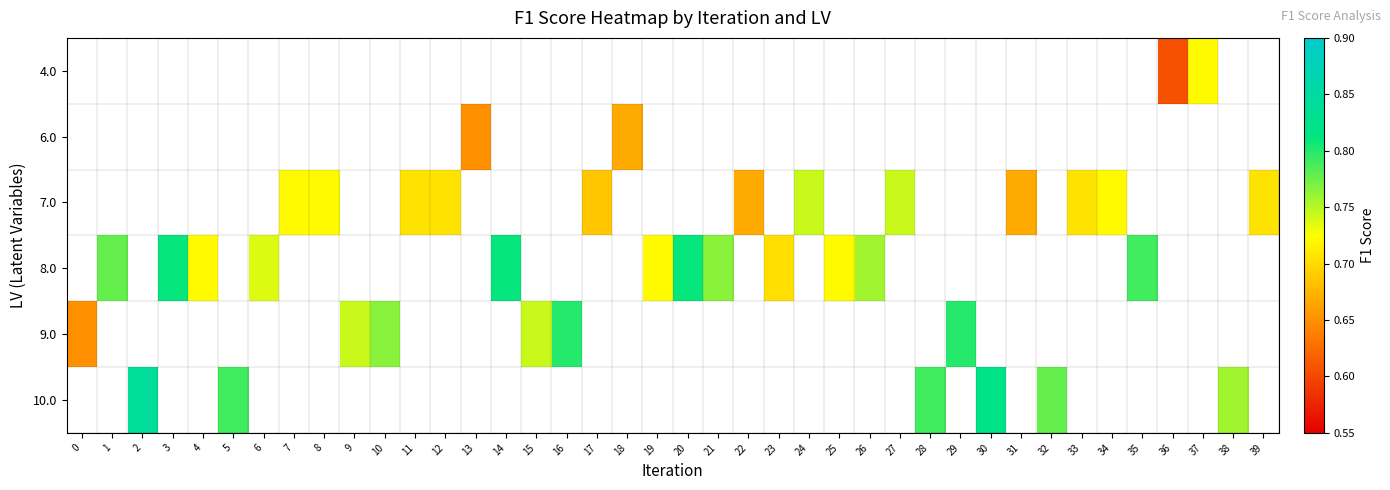

Count the number of data series in this chart.

6